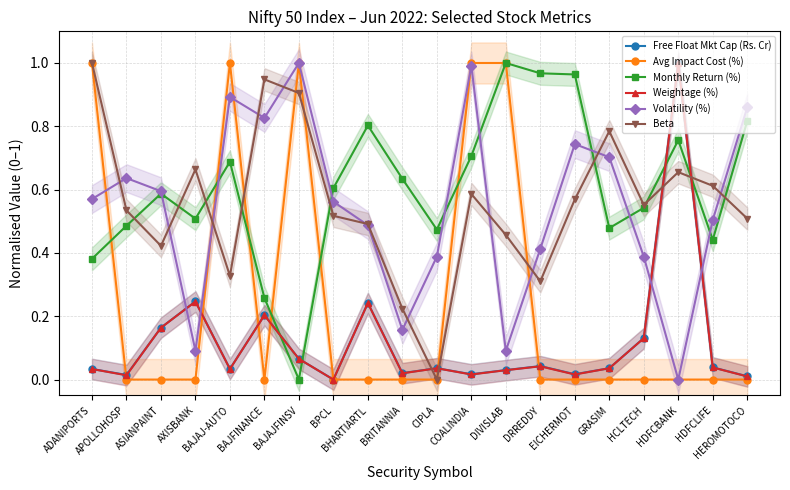

True or false: Beta has a value of 0.0 at CIPLA.

True